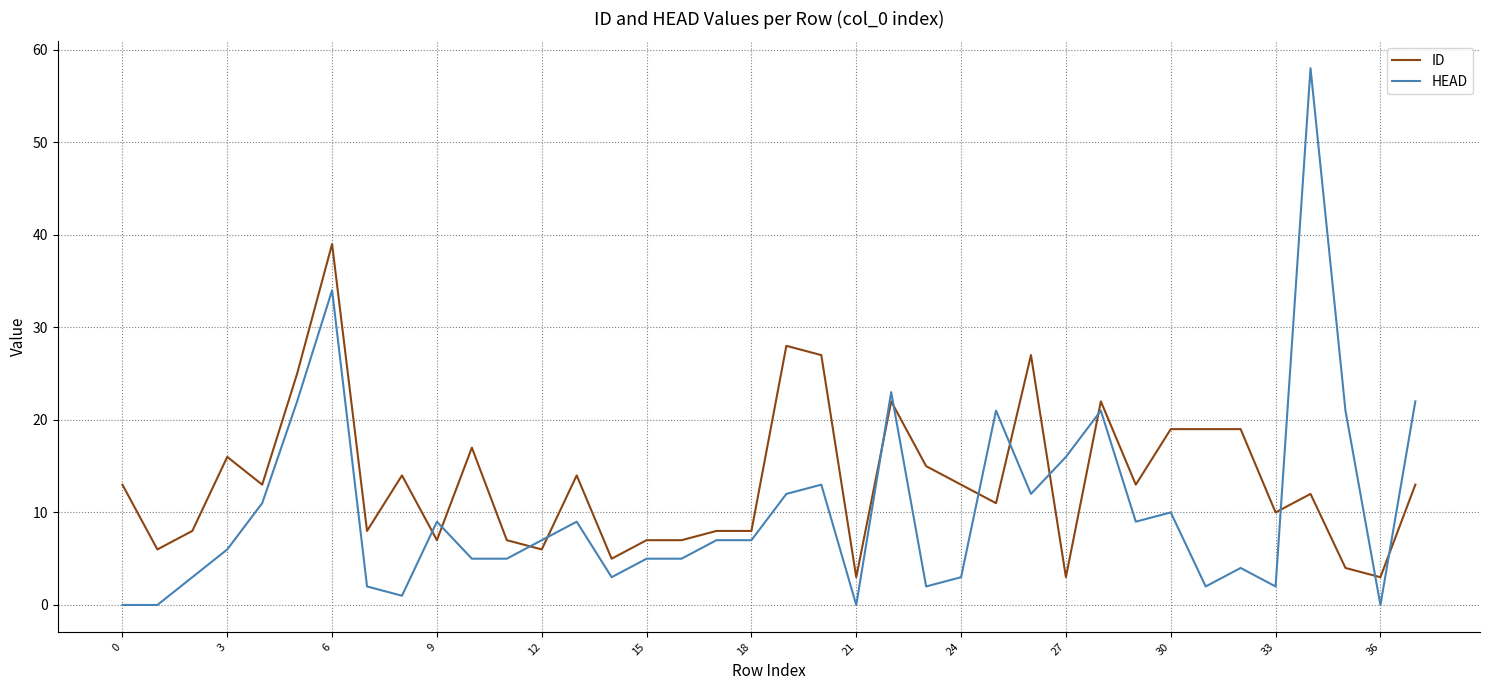

True or false: ID and HEAD intersect in this chart.

True